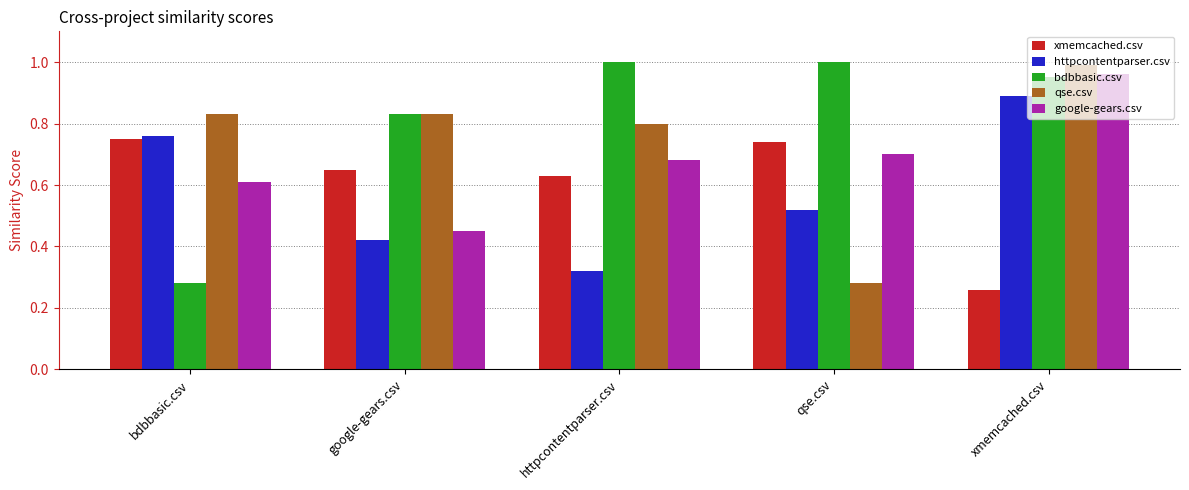

Which series changed the most between qse.csv and xmemcached.csv?

qse.csv